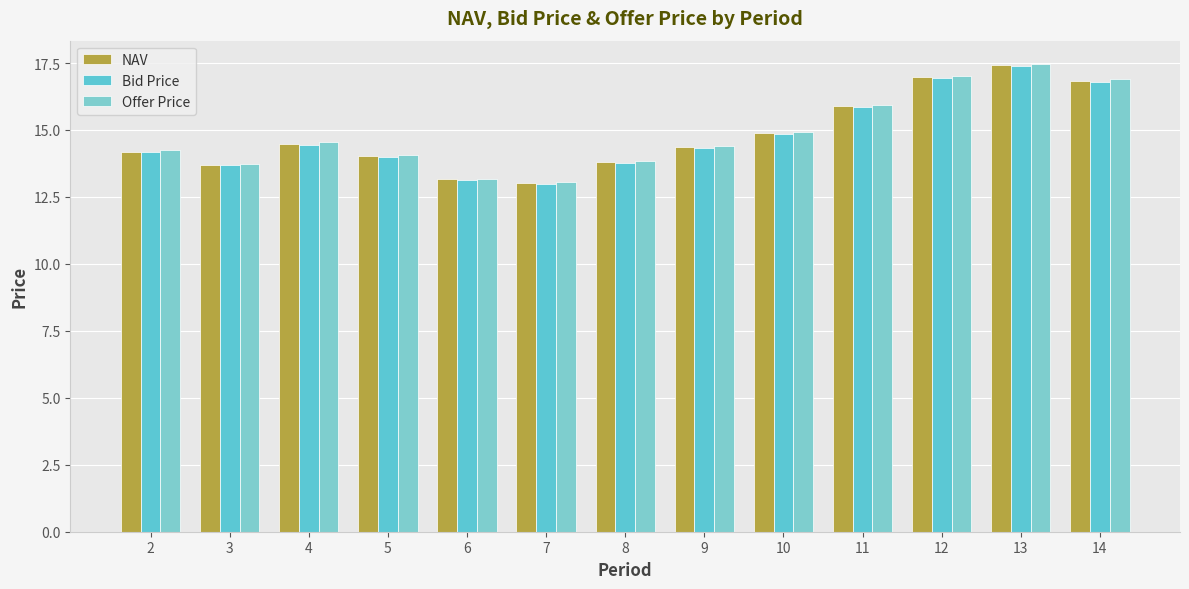

Does the chart contain any negative values?

No